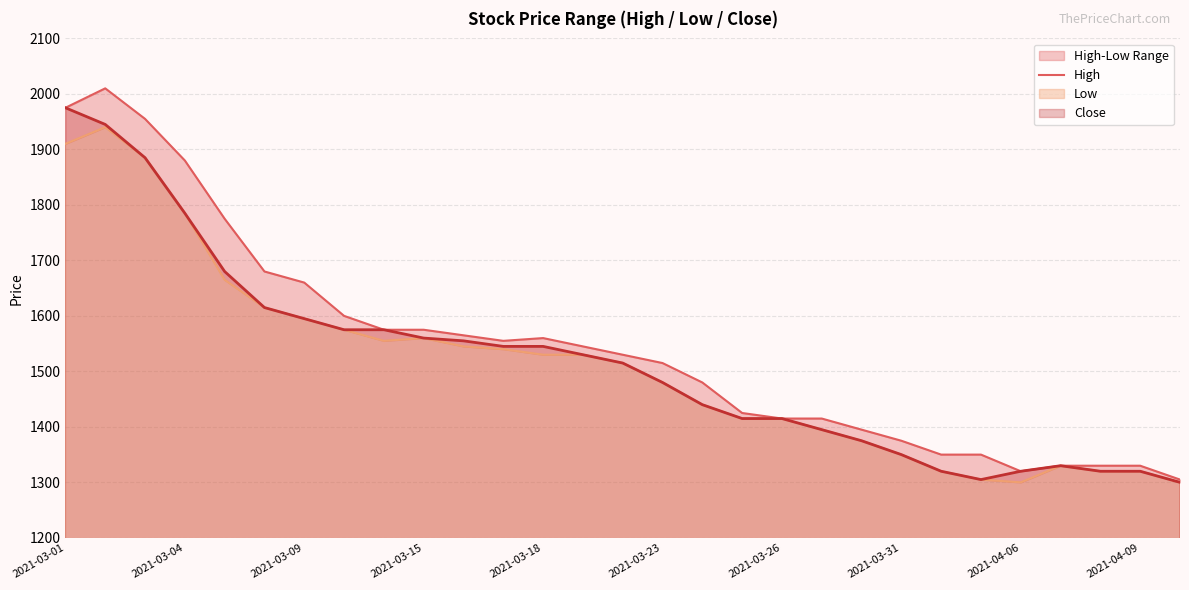

What is the highest value of the Close series?

1975